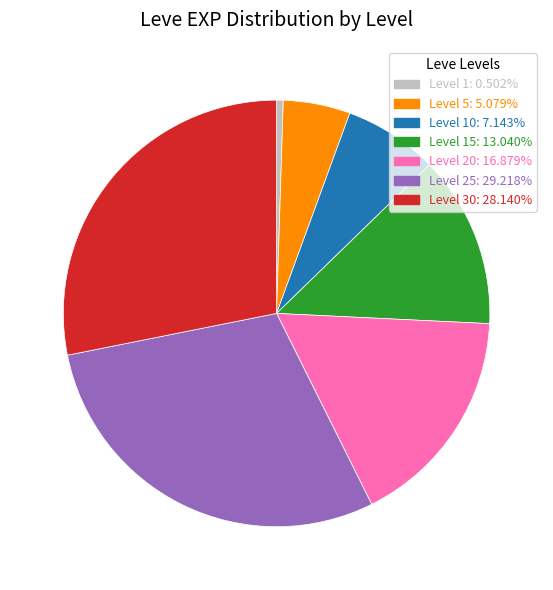

Does any single category account for the majority?

No